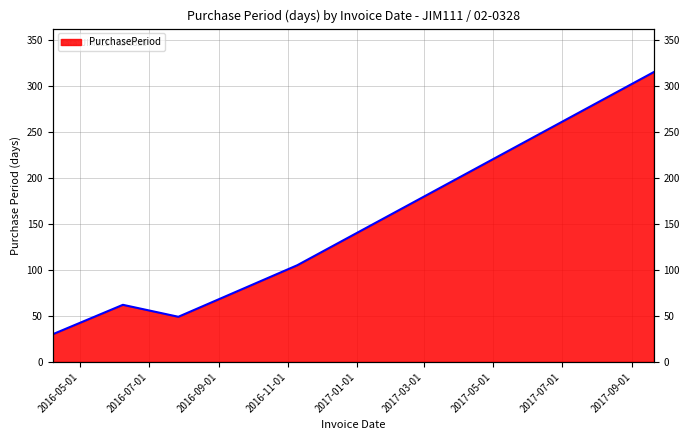

True or false: the data shows 105 at 2016-11-09.

True